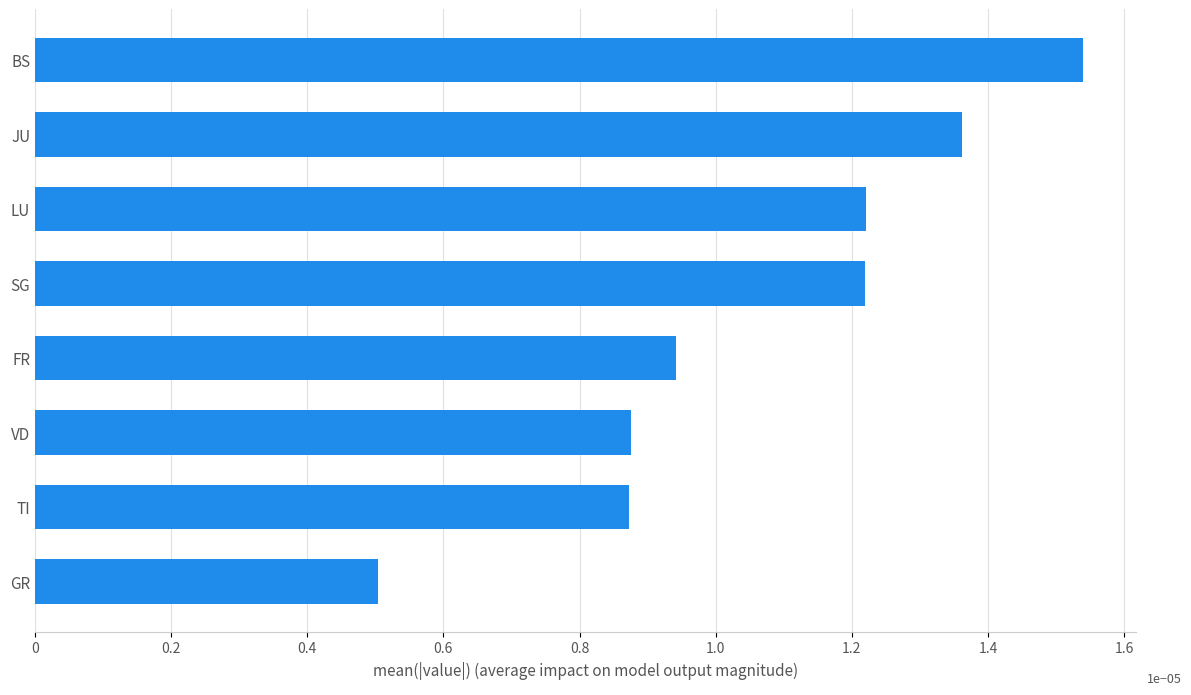

Does the chart contain any negative values?

No